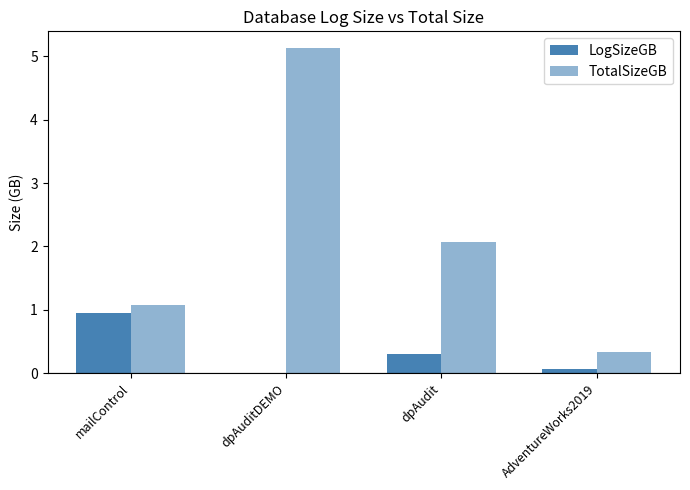

Between dpAudit and AdventureWorks2019, which series saw the biggest shift?

TotalSizeGB